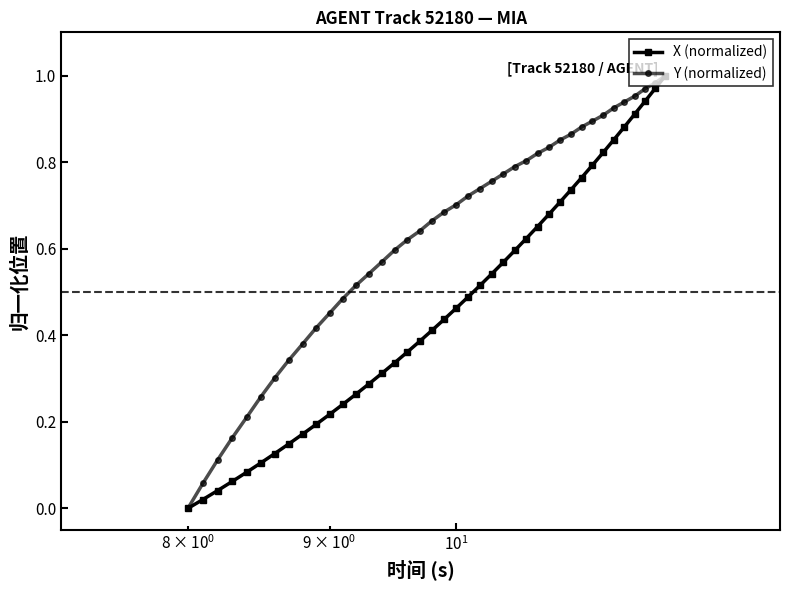

Which series has the largest total across all categories?

Y (normalized)